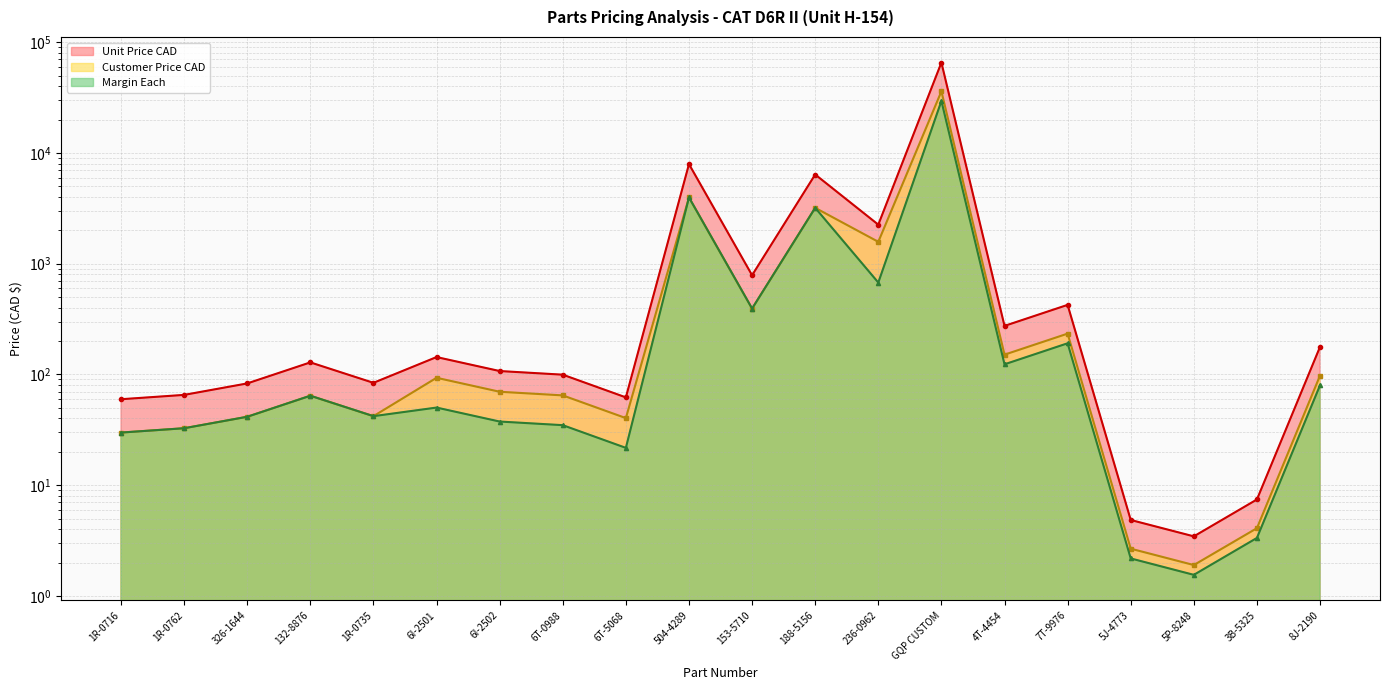

What value does the Customer Price CAD series have at 8J-2190?

97.7